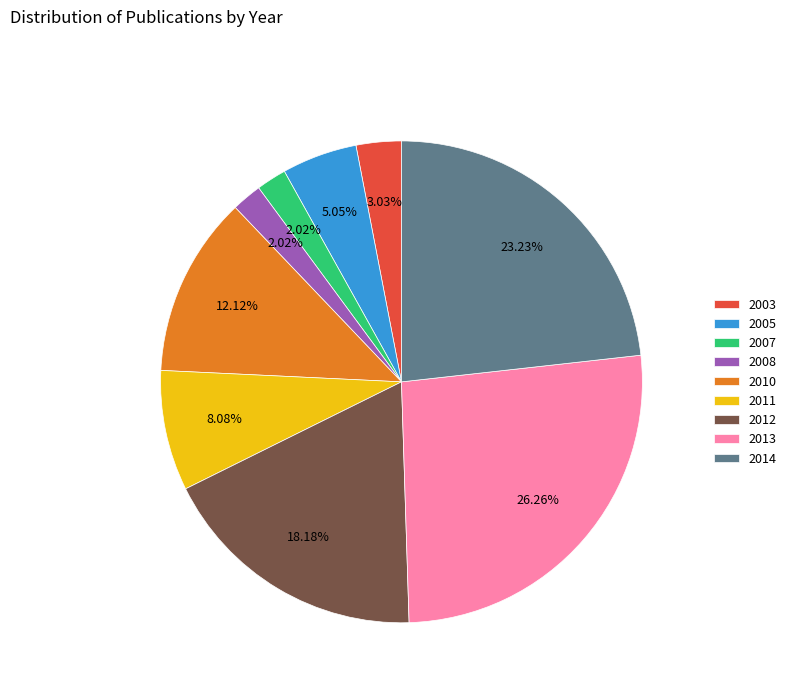

Which has a higher value, 2010 or 2007?

2010